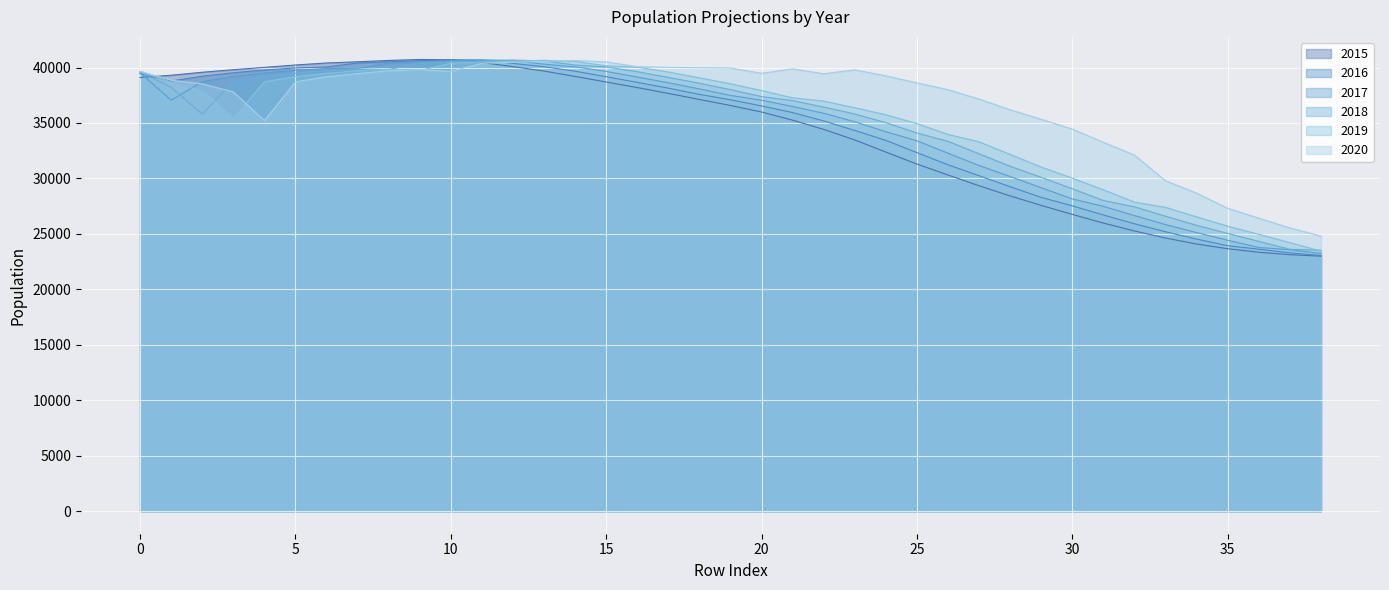

Which series has the largest range (max minus min)?

2015